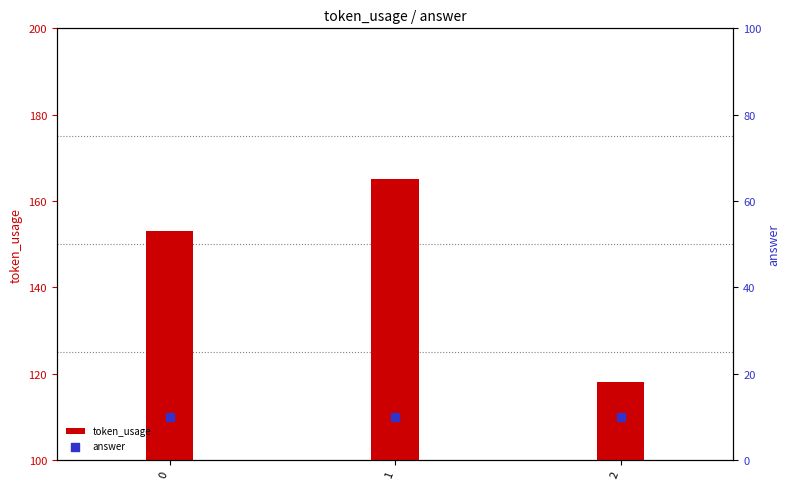

What are all the series names shown in the legend?

token_usage, answer